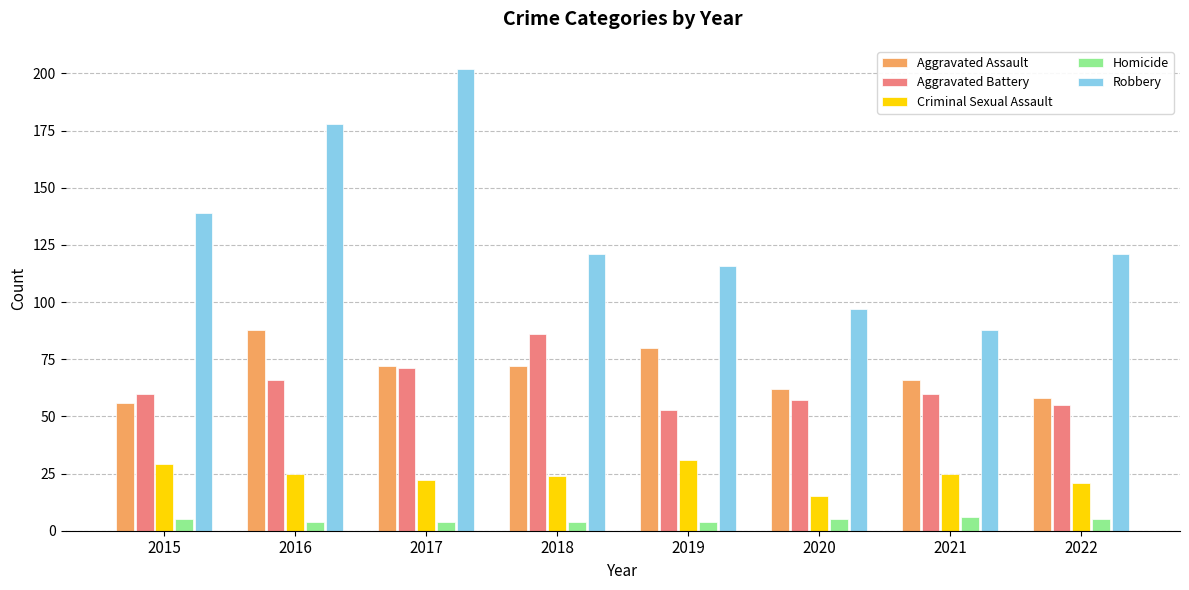

What value does the Aggravated Assault series have at 2022?

58